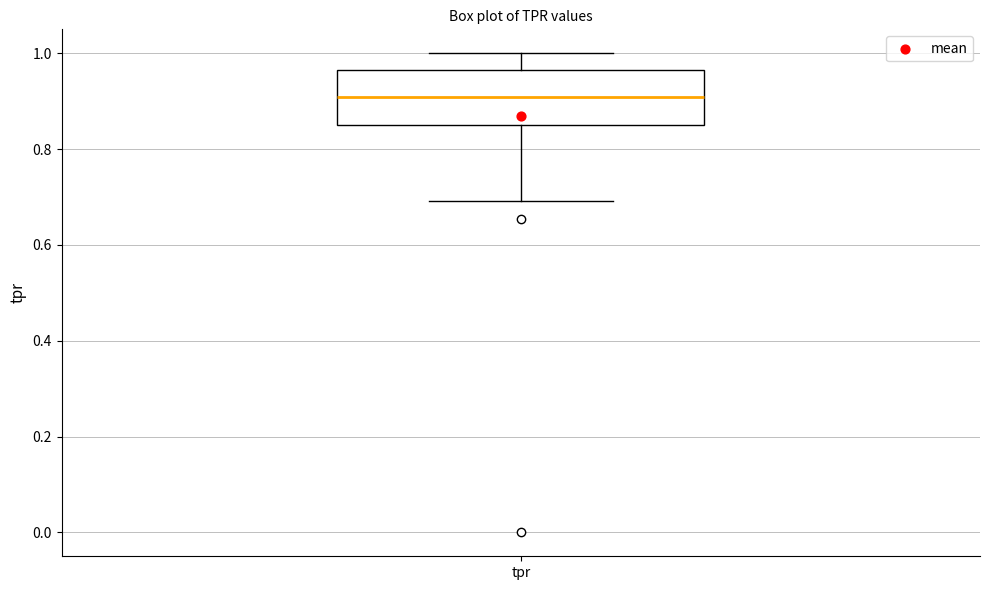

Where does the upper whisker of the box for tpr end on the y-axis? The values are not printed on the chart, so give them approximately, as read against the axis.

1.00